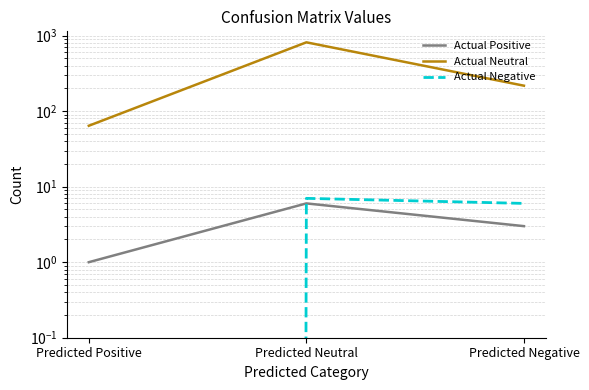

Is this an area chart (filled region under the line)?

No